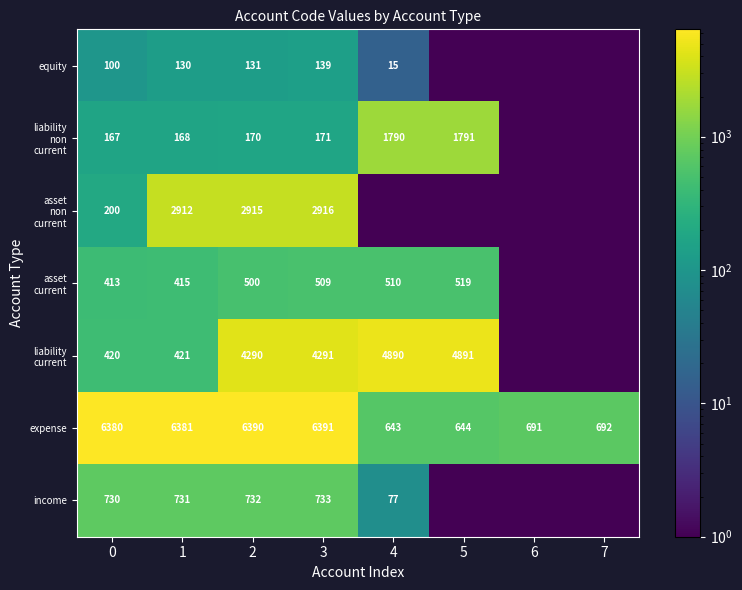

What is the spread (max minus min) of values at 0?

6280.0